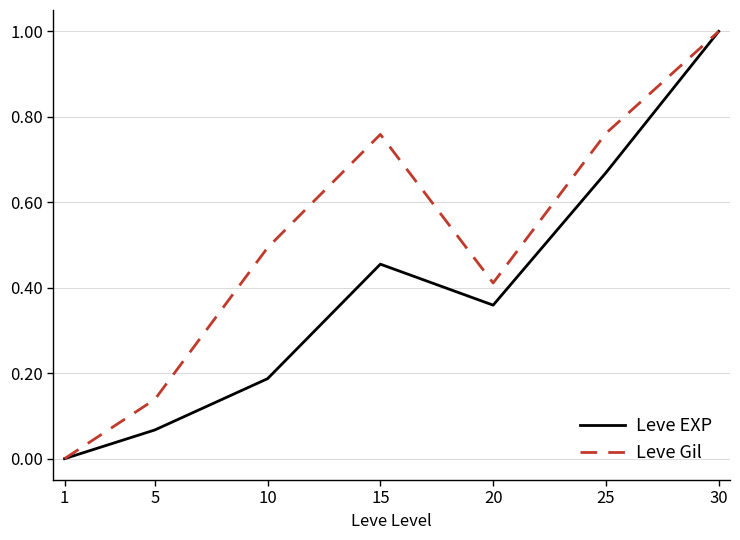

At which category does Leve Gil reach its first local peak?

15